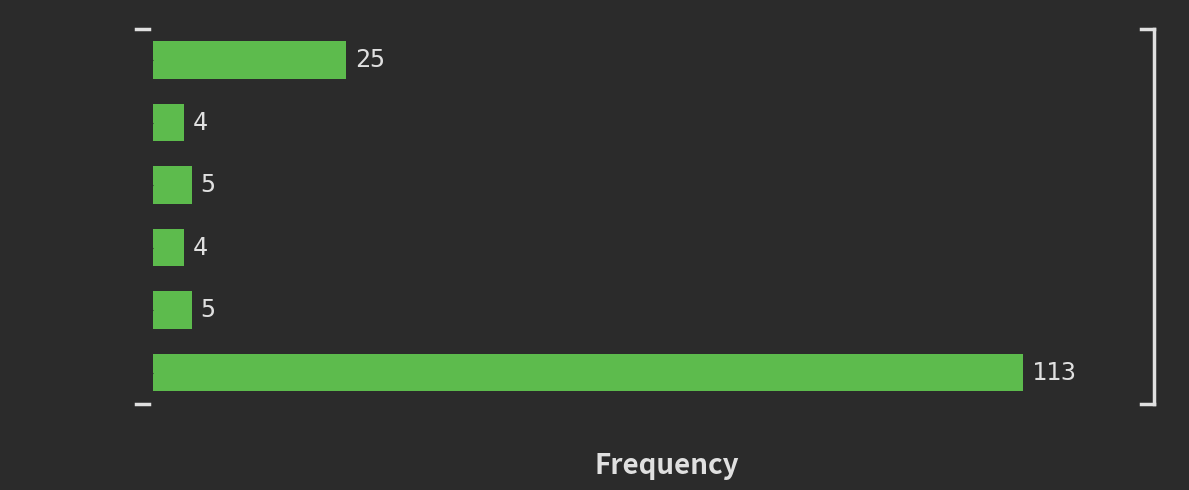

Reading bottom to top, what are all the values shown in this chart?

[2.0, 2.4)=113	[1.6, 2.0)=5	[1.2, 1.6)=4	[0.8, 1.2)=5	[0.4, 0.8)=4	[0.0, 0.4)=25